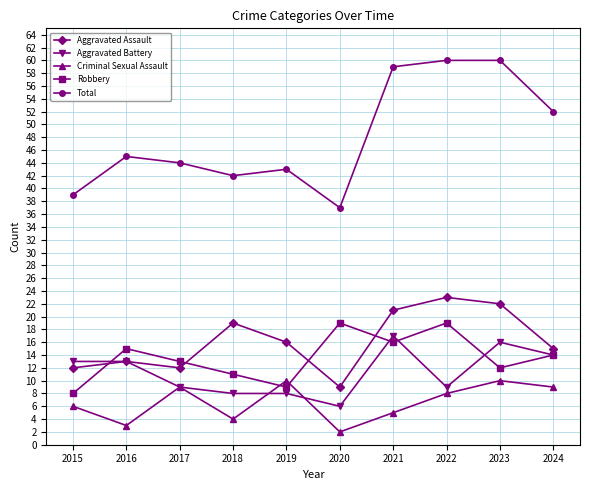

What value does the Criminal Sexual Assault series have at 2024?

9